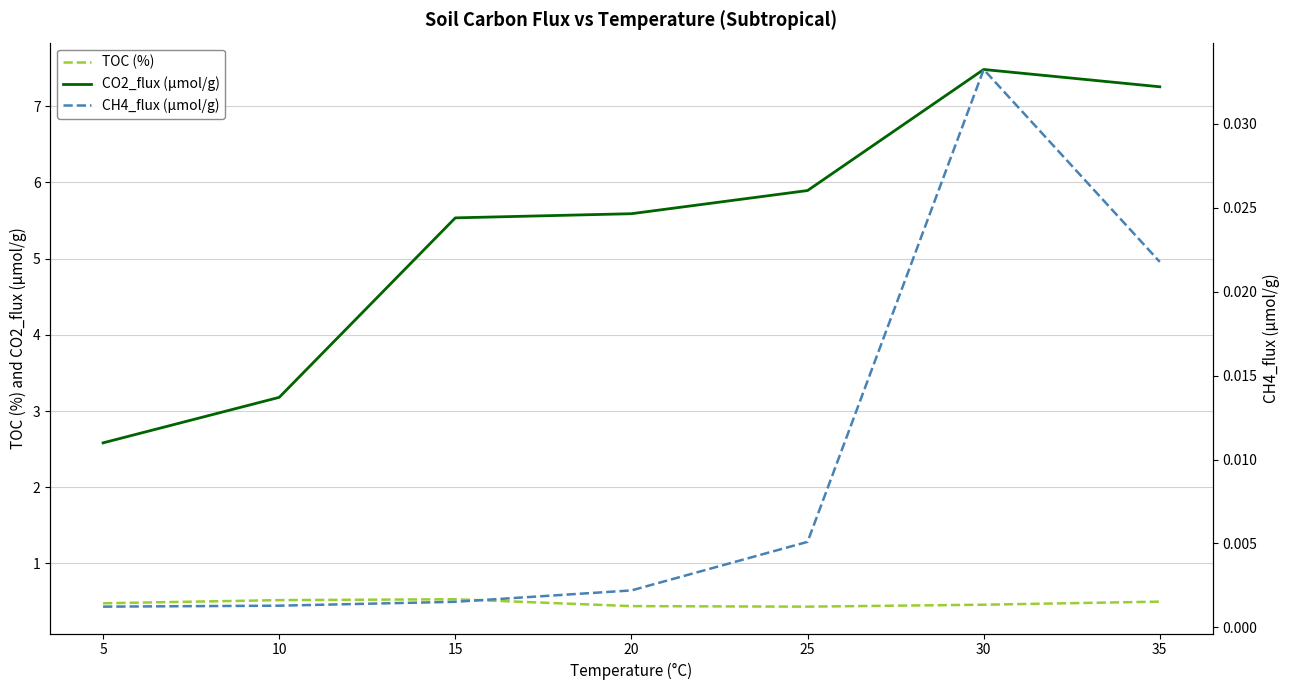

Between 15 and 35, which series saw the biggest shift?

CO2_flux (µmol/g)